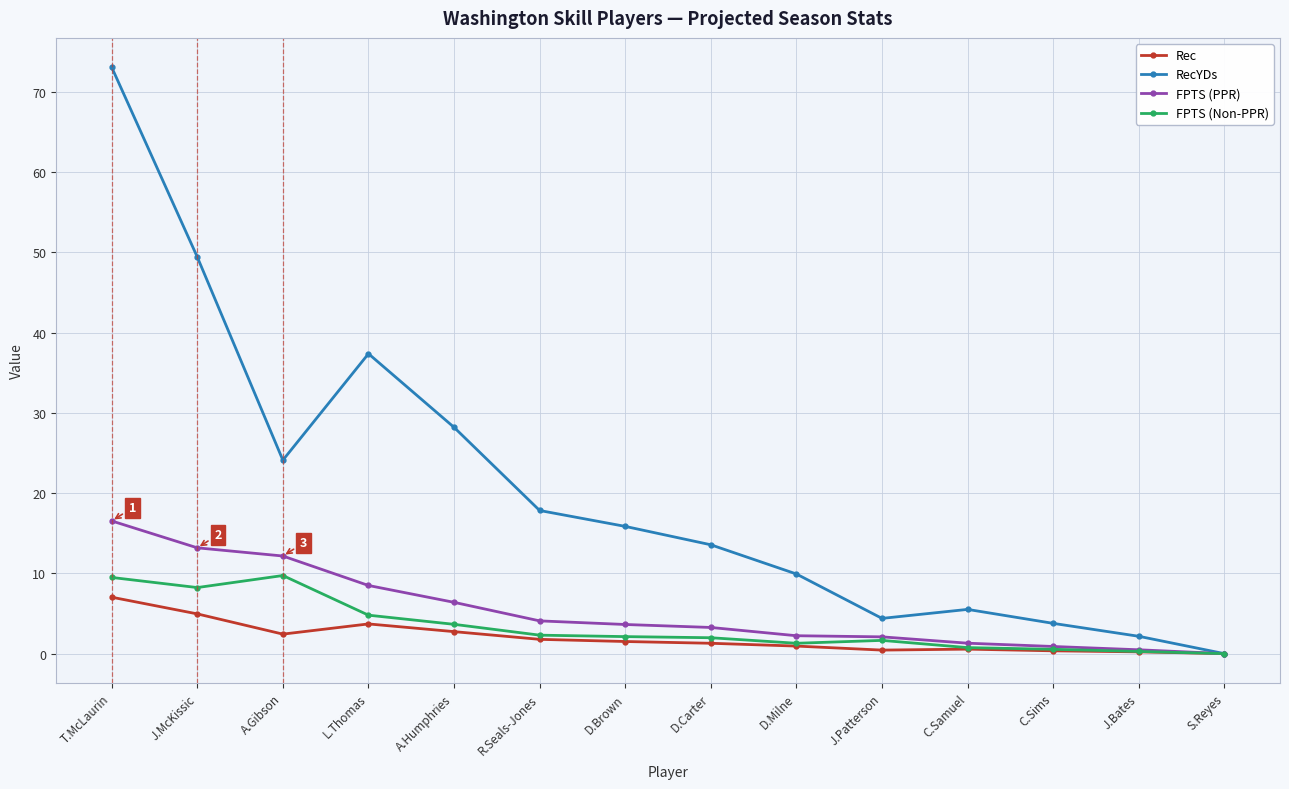

Which label corresponds to the largest value in the chart?

T.McLaurin